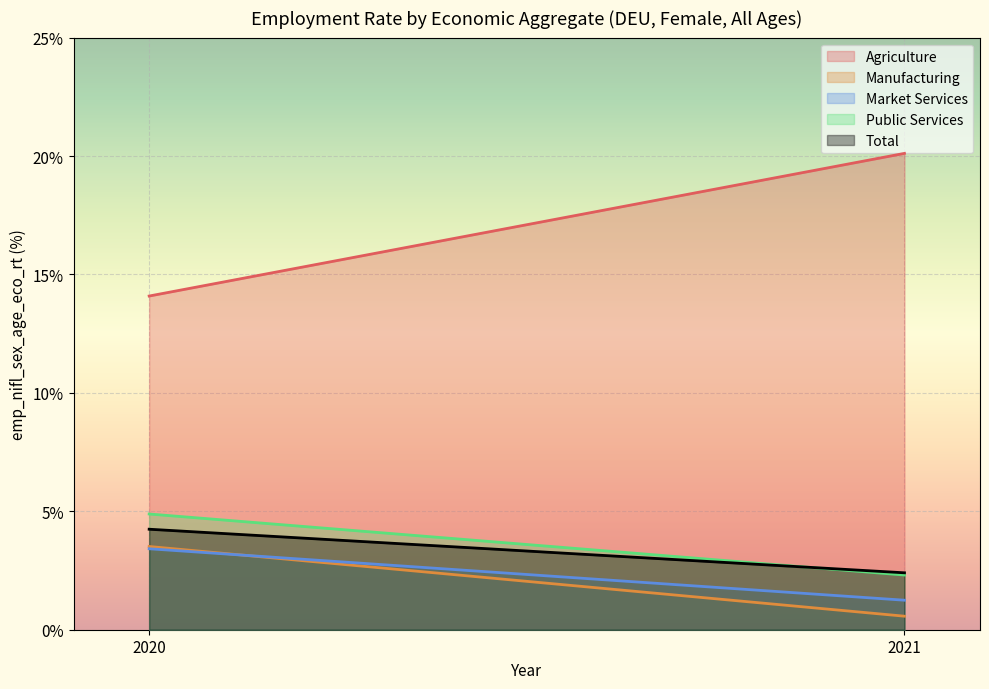

What is the spread (max minus min) of values at 2020?

10.7